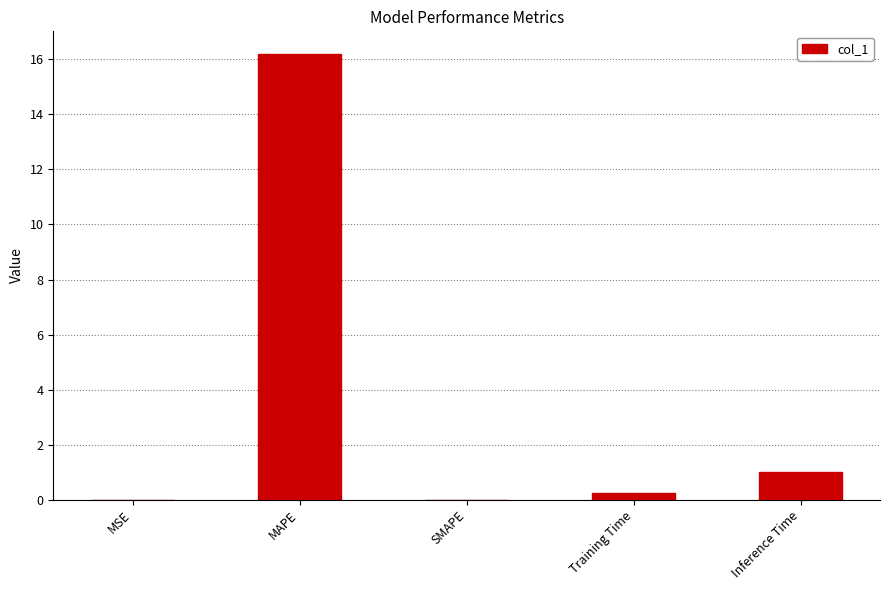

True or false: the data shows 10.6 at MAPE.

False